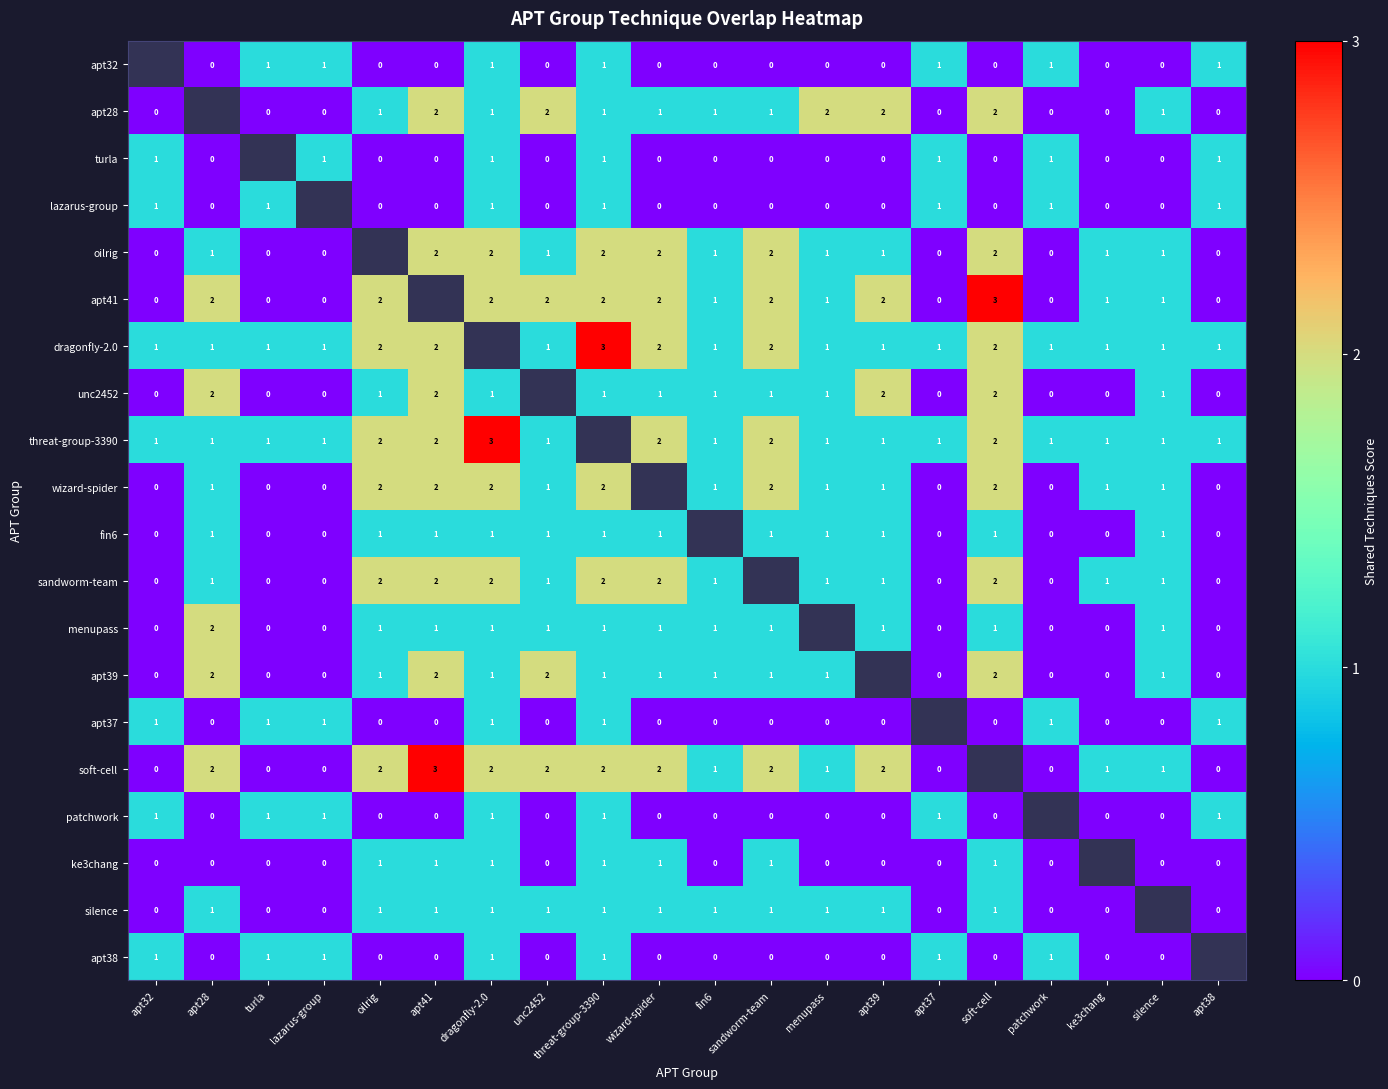

The value of wizard-spider at apt28 is 1. True or false?

True